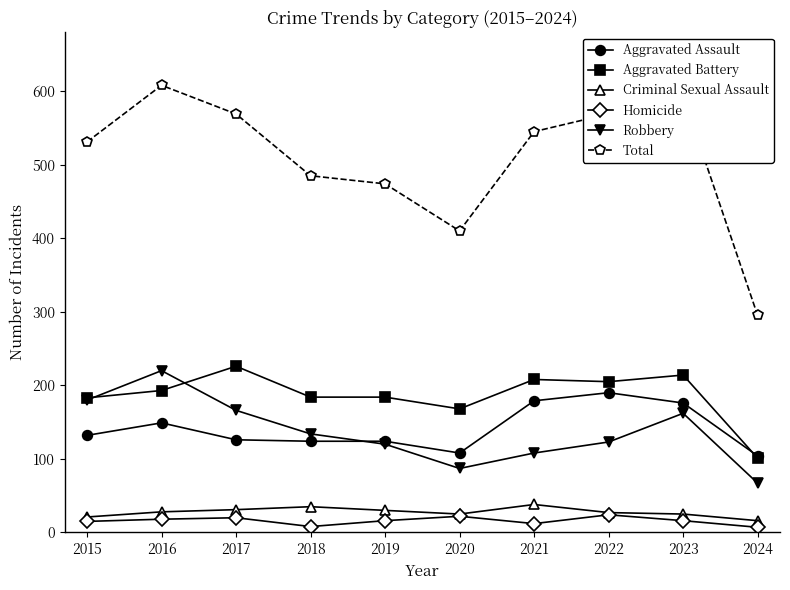

True or false: Total and Aggravated Assault cross at least once.

False